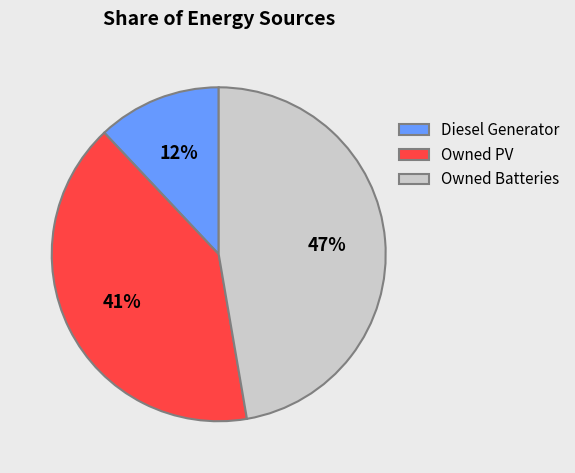

True or false: Diesel Generator accounts for 12% of the total.

True